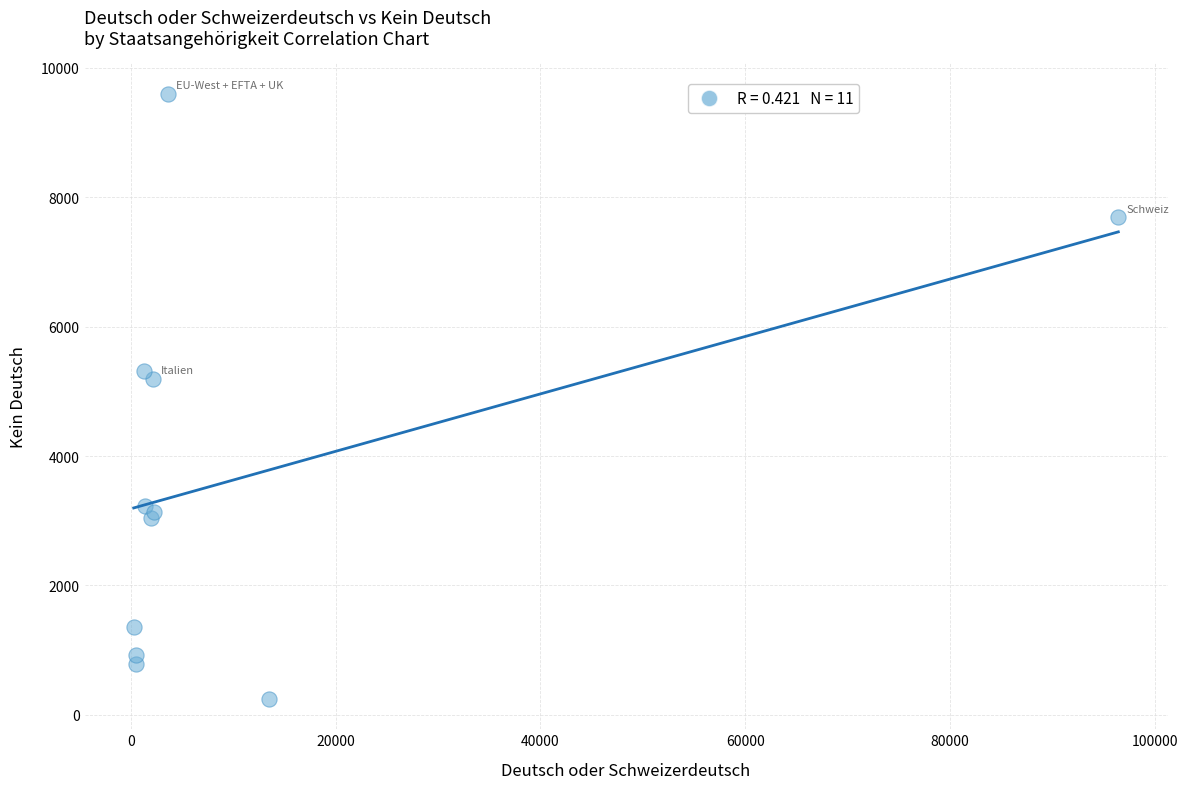

What Y value in the scatter plot is closest to 4923?

5197.6